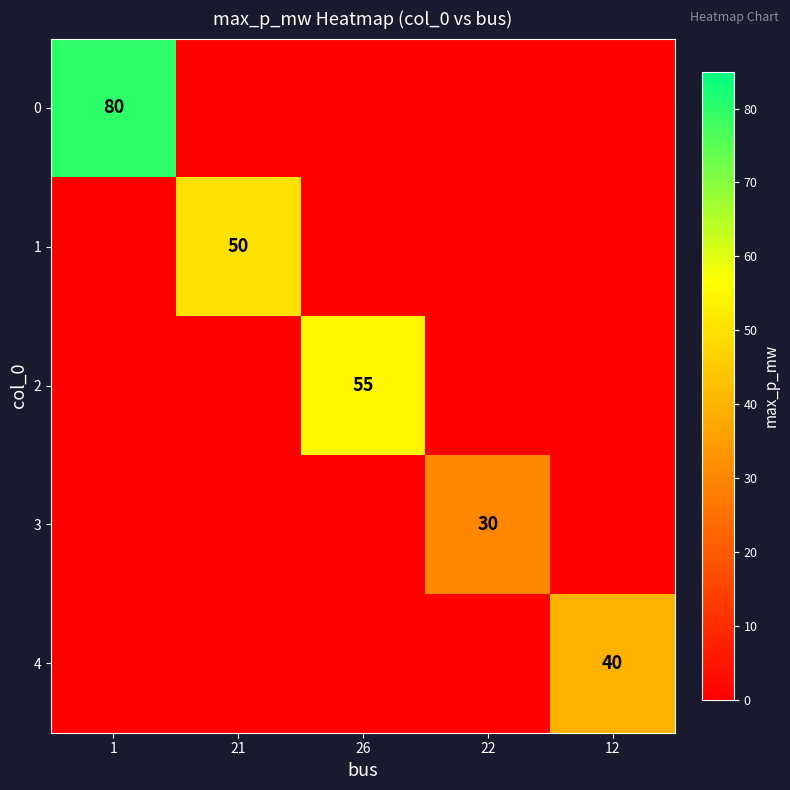

At how many categories does at least one series exceed 31?

4